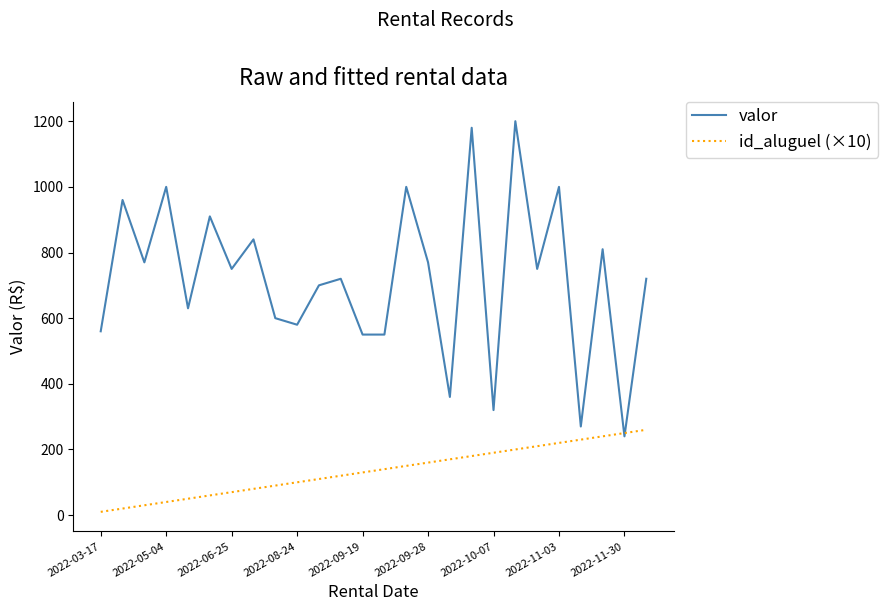

Which series has the largest range (max minus min)?

valor